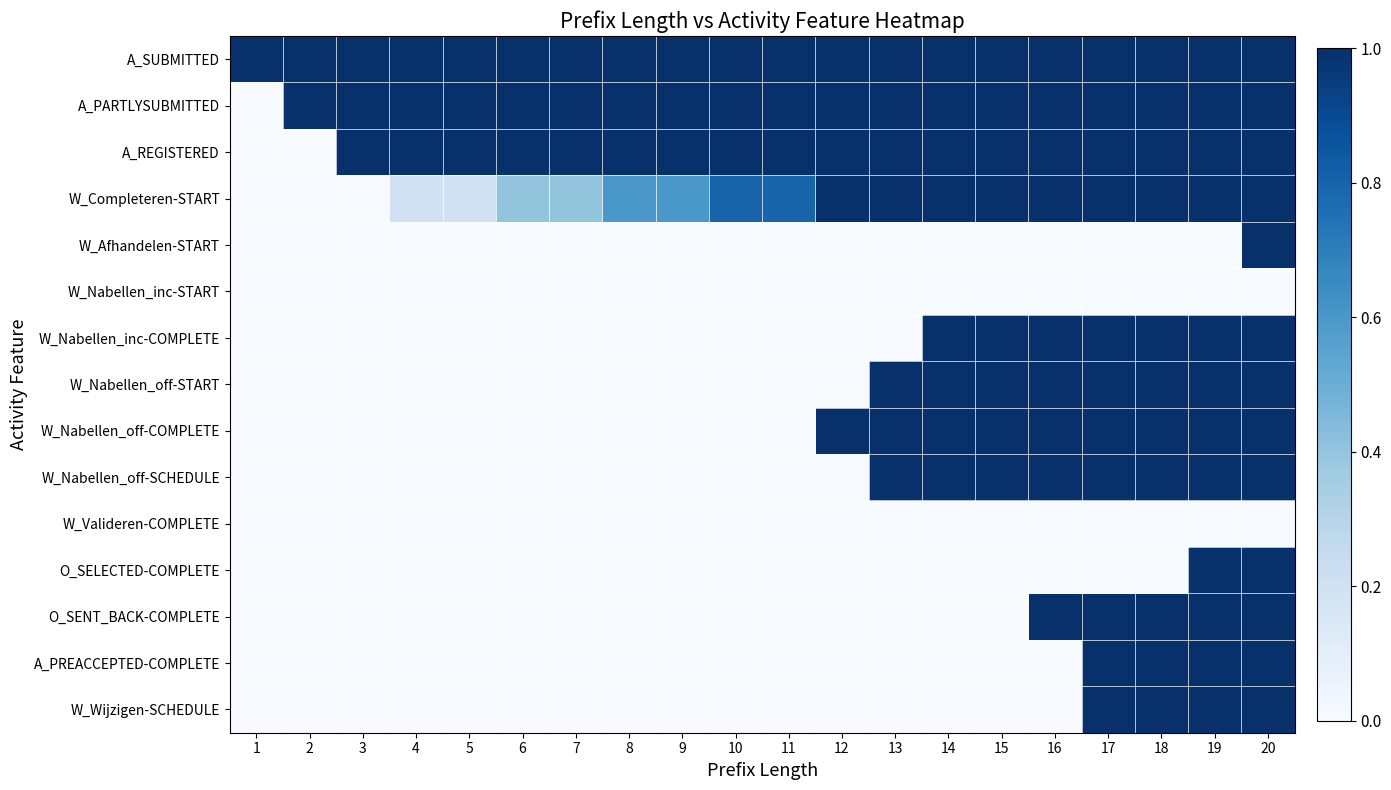

At how many categories does at least one series exceed 0?

20